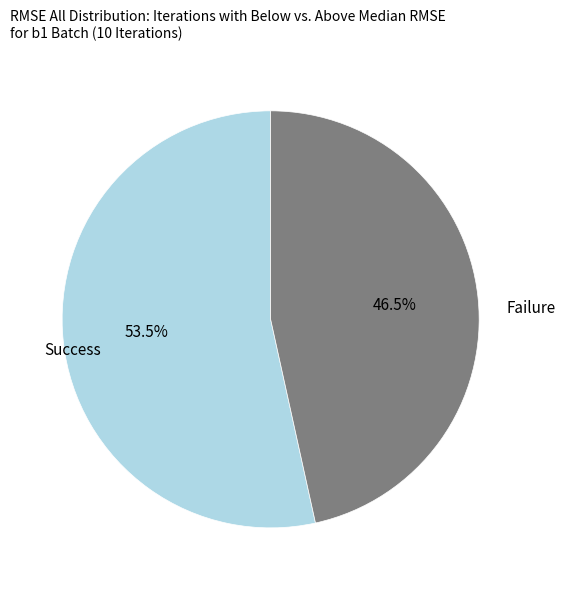

Does any single category account for the majority?

Yes